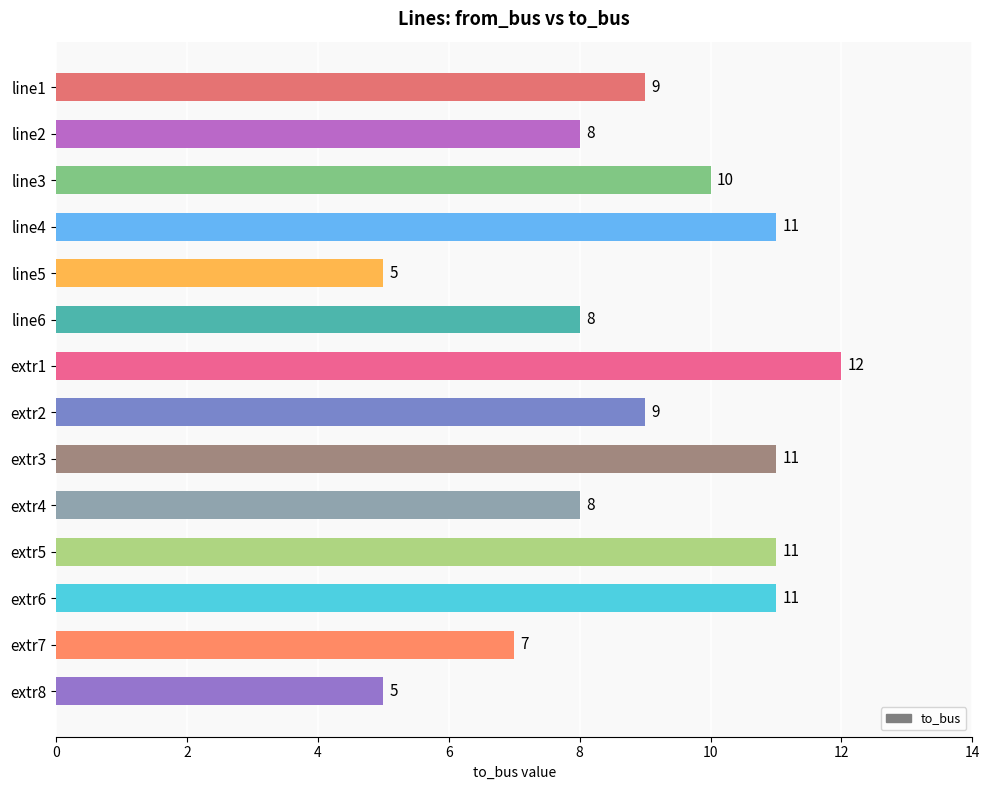

The value at line2 is 12. True or false?

False